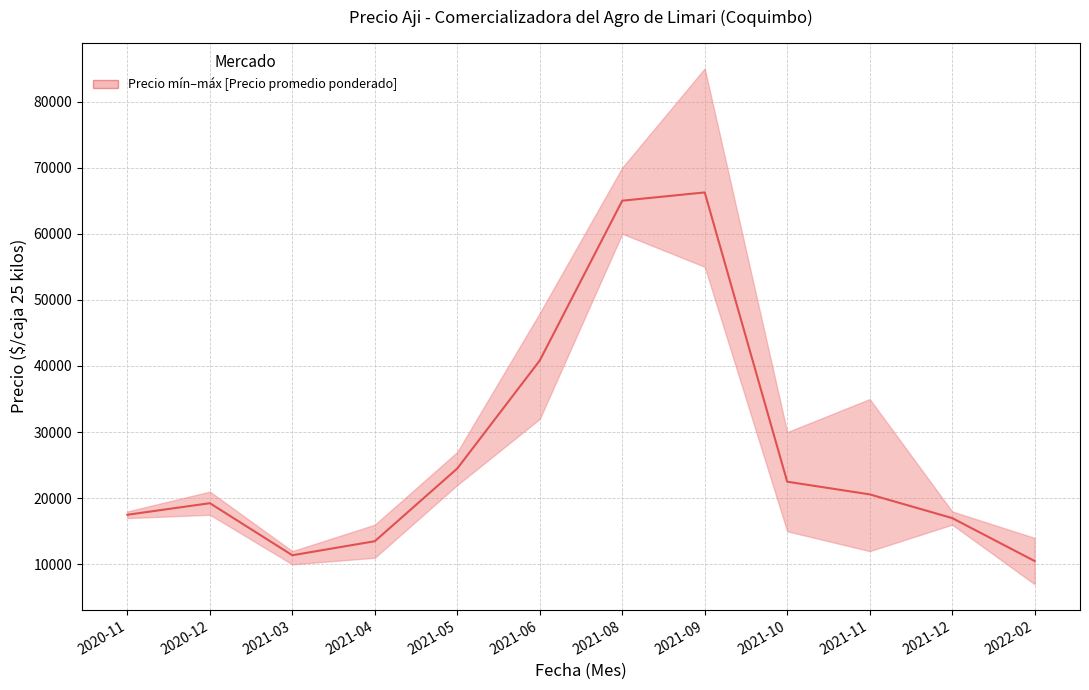

List the labels in order of value, largest first.

2021-09, 2021-08, 2021-06, 2021-05, 2021-10, 2021-11, 2020-12, 2020-11, 2021-12, 2021-04, 2021-03, 2022-02